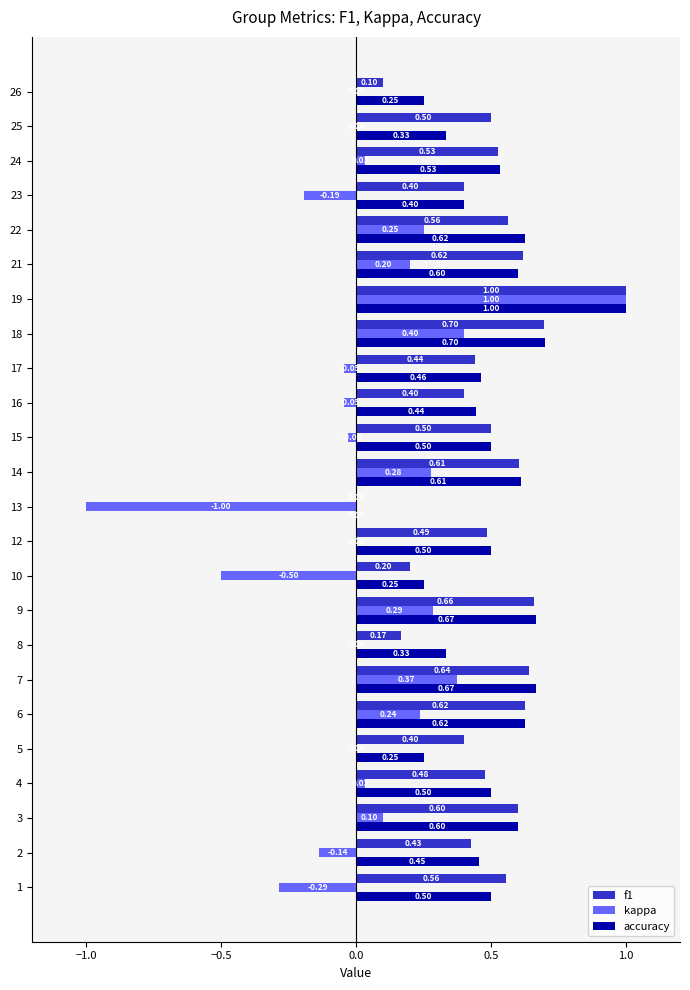

At which category is the sum across all series the highest?

19